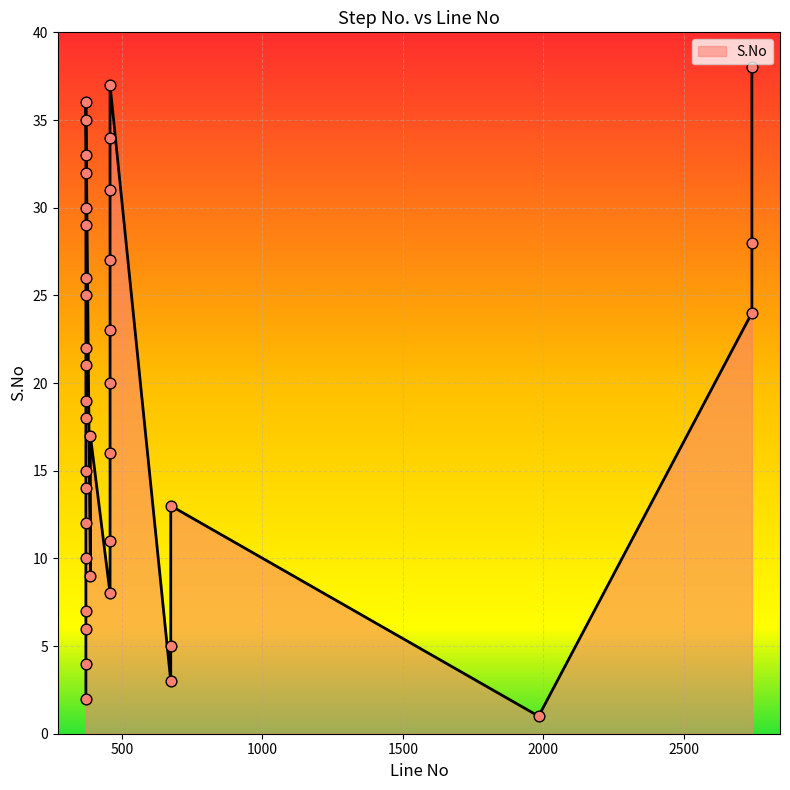

What is the change in value from 372 to 2742?

+3